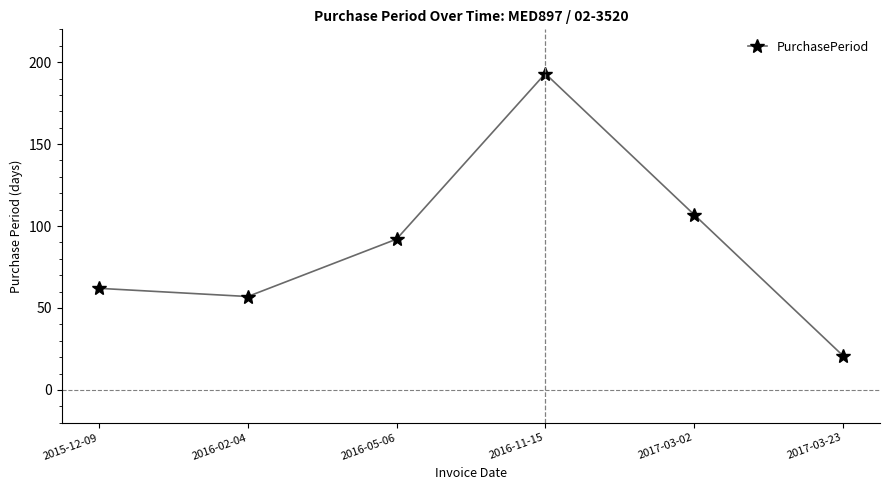

List the labels in order of value, smallest first.

2017-03-23, 2016-02-04, 2015-12-09, 2016-05-06, 2017-03-02, 2016-11-15